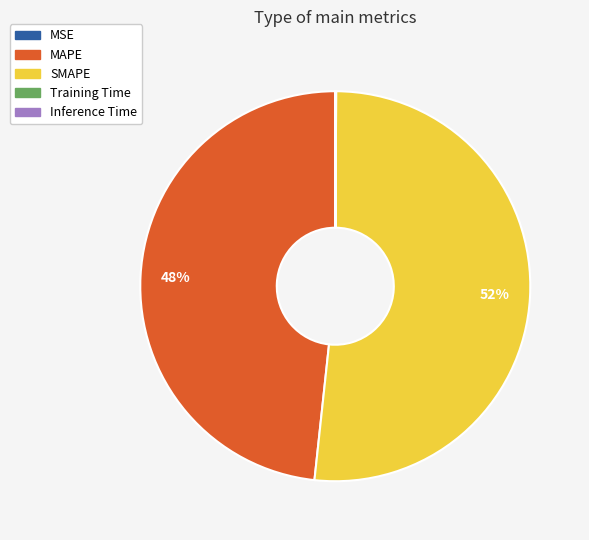

Is there a majority slice in this chart?

Yes